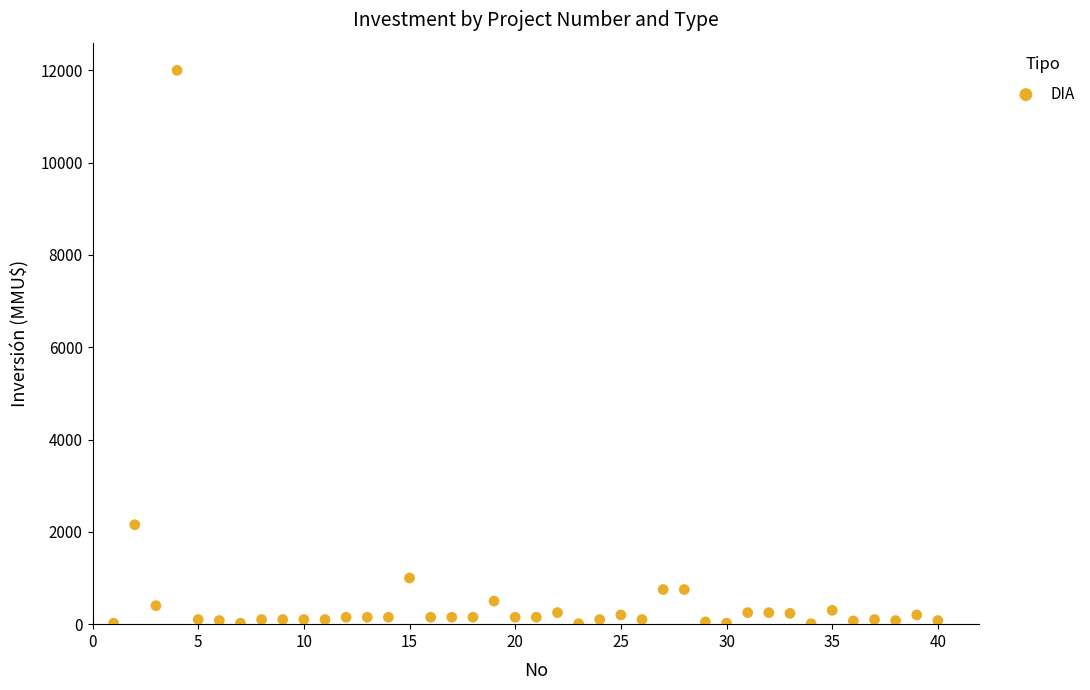

What Y value in the scatter plot is closest to 6005?

2154